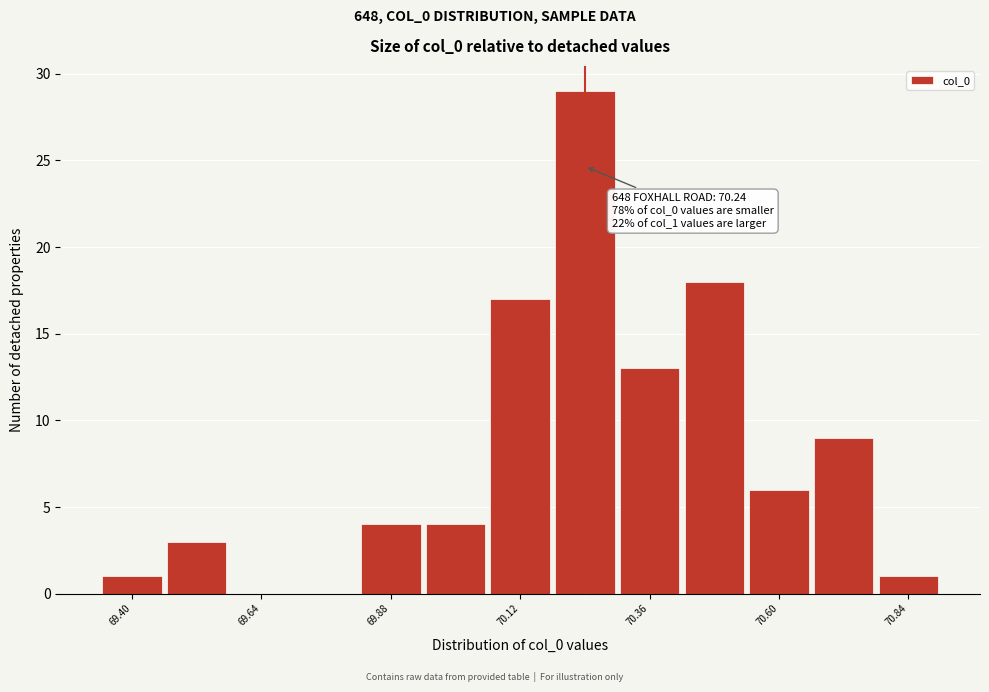

Read against the x-axis, roughly where is the centre of the tallest bar?

70.25